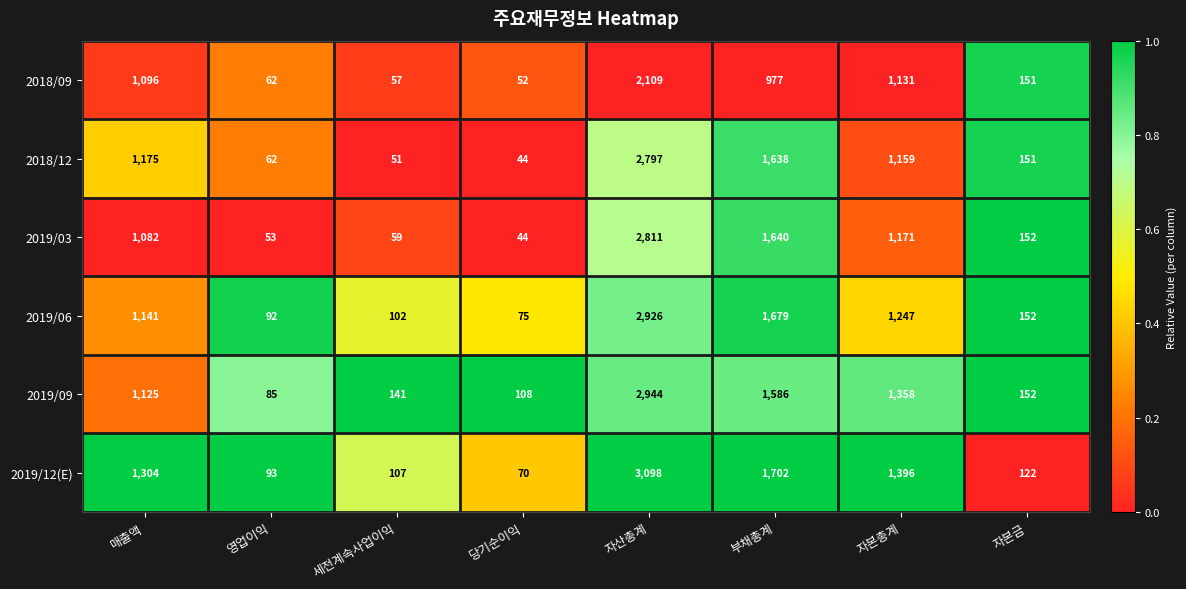

What is the difference between the maximum and second lowest values in the 2019/03 series?

2758